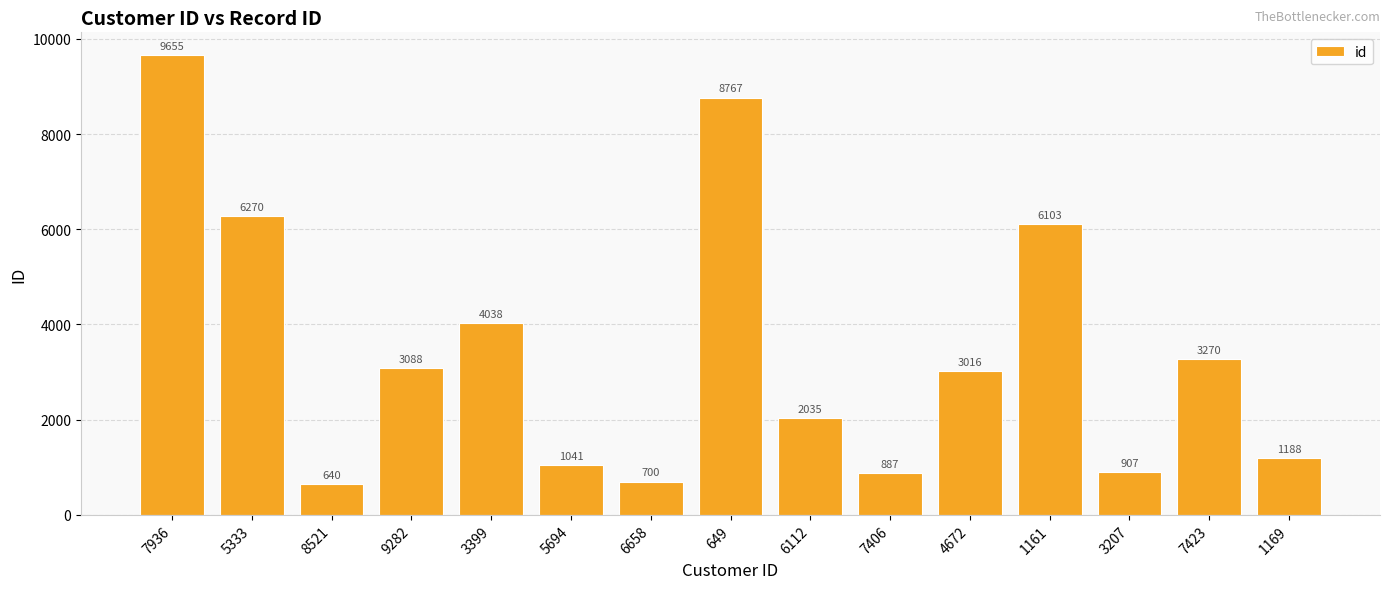

Which label corresponds to the smallest value in the chart?

8521